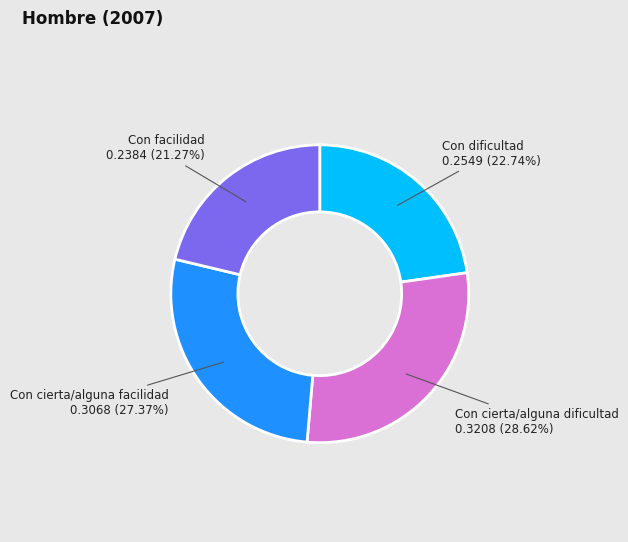

To the nearest percent, what is the combined percentage of Con dificultad and Con cierta/alguna dificultad?

51%